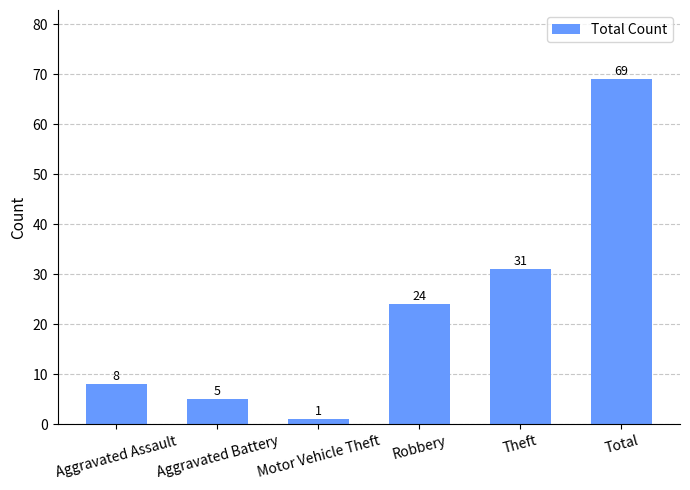

What is the change in value from Aggravated Assault to Robbery?

+16